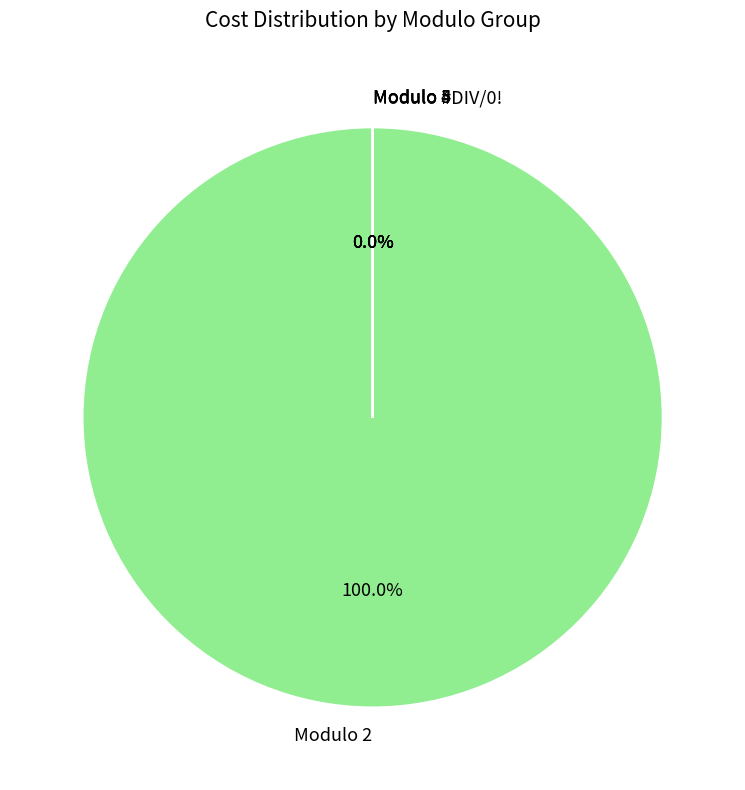

Rank the categories by value from highest to lowest.

Modulo 2, Modulo 3, Modulo #DIV/0!, Modulo 4, Modulo 5